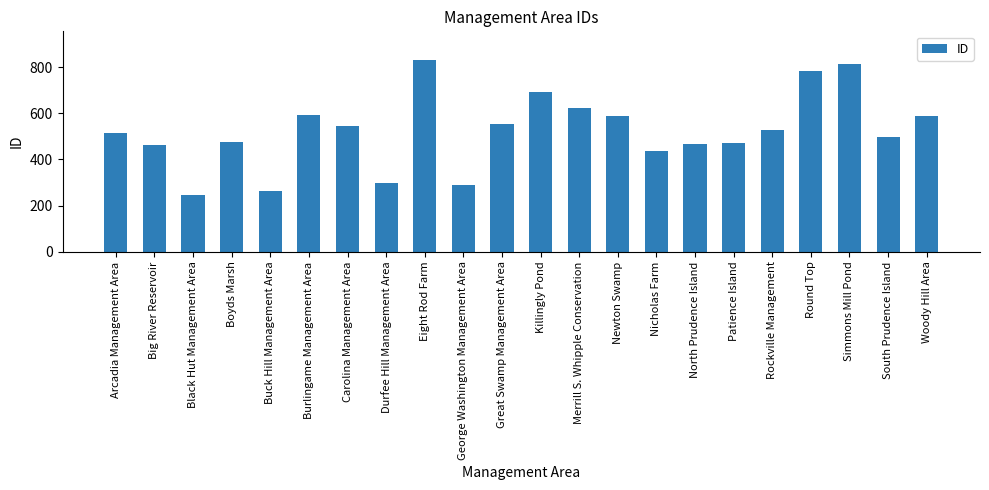

What is the label of the 13th bar from the left?

Merrill S. Whipple Conservation